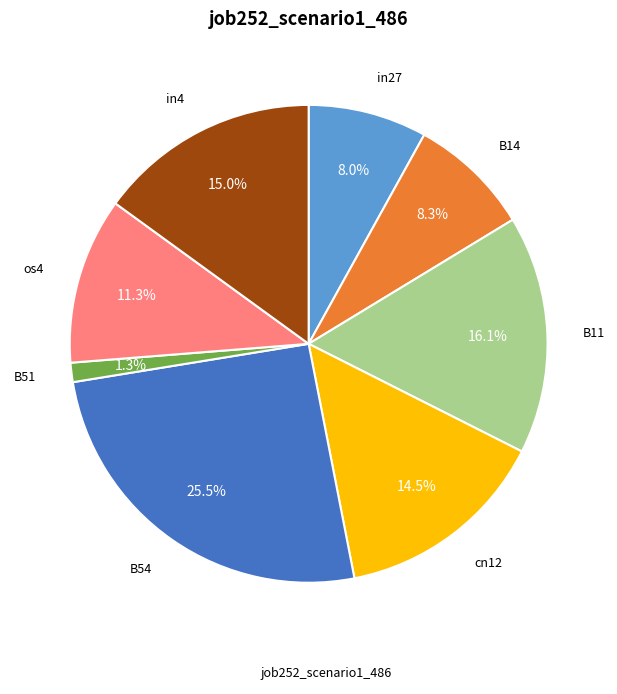

Is there any slice that represents more than half of the pie?

No